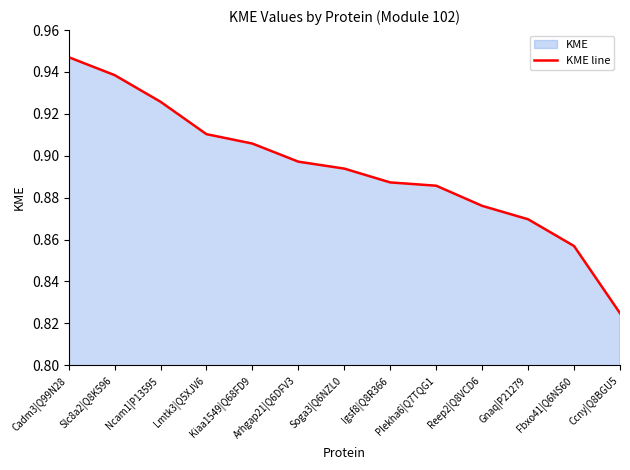

What is the label of the 7th point from the left?

Soga3|Q6NZL0